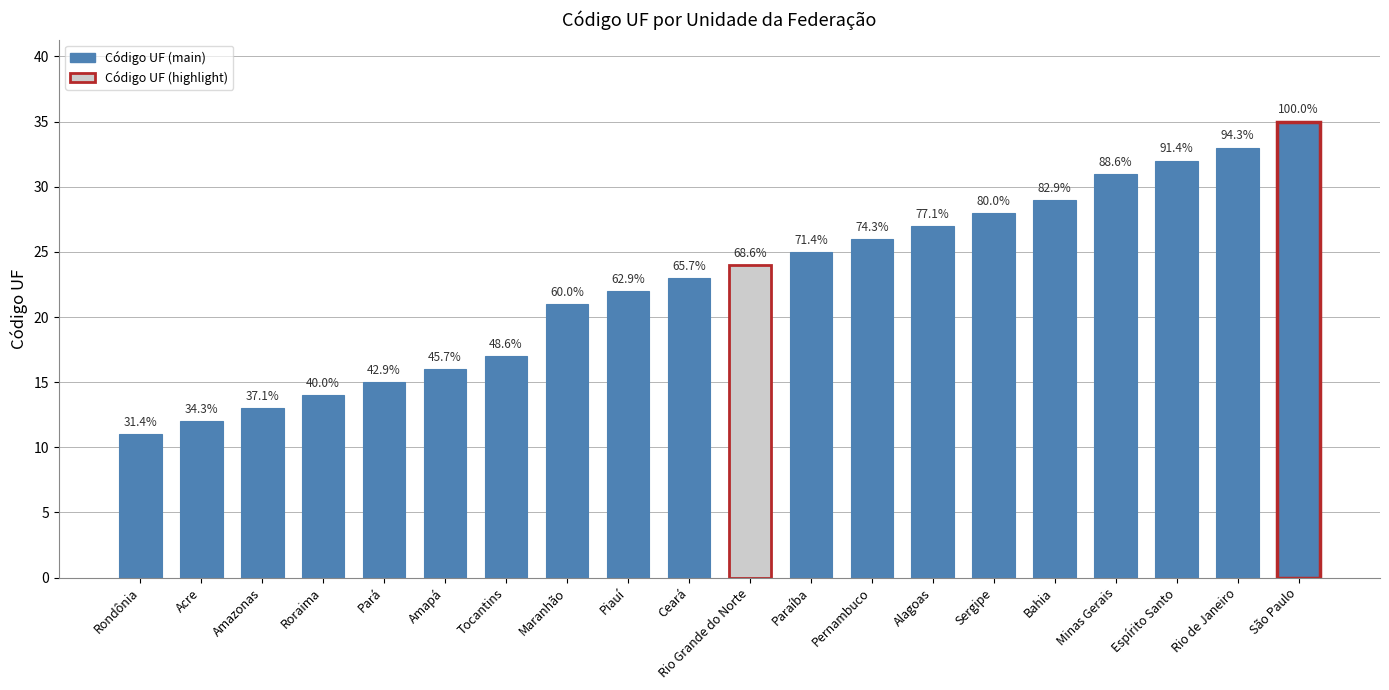

How many bars are there in total?

20